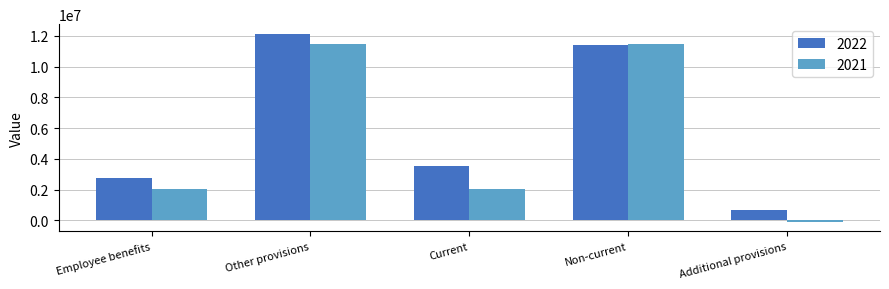

At which category is the sum across all series the highest?

Other provisions